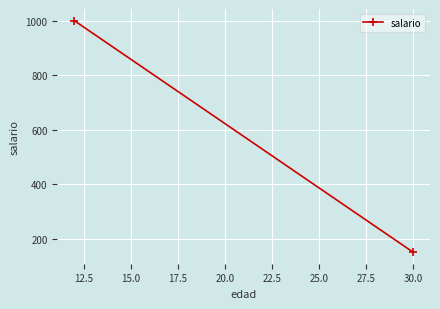

What is the change in value from 10.0 to 12.5?

-850